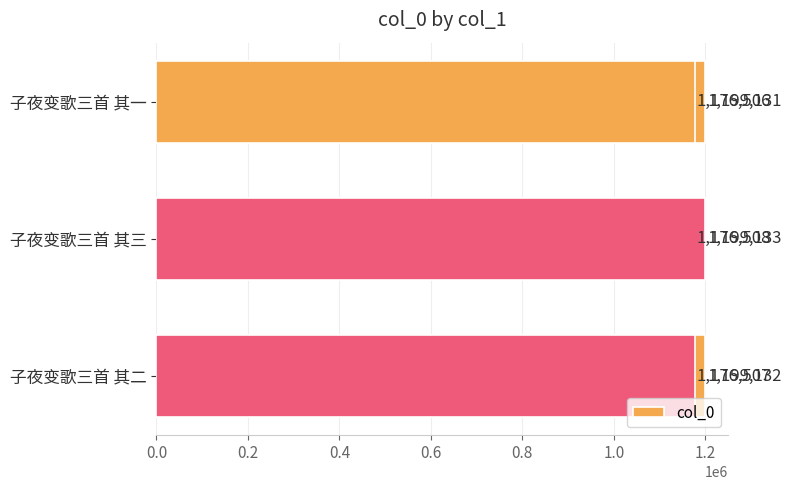

What is the average value?

1187820